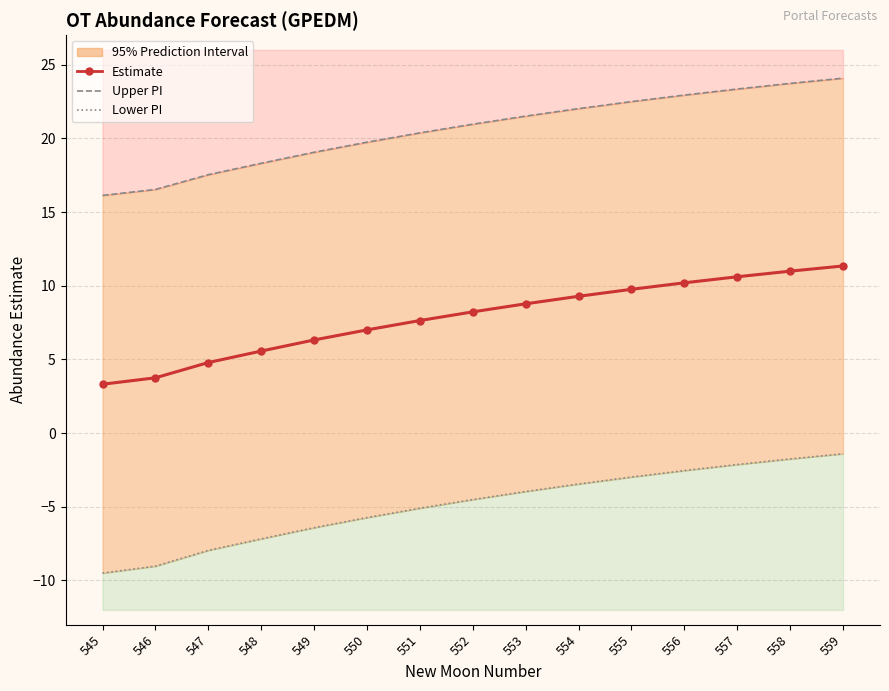

At which label does Estimate first exceed 8?

552